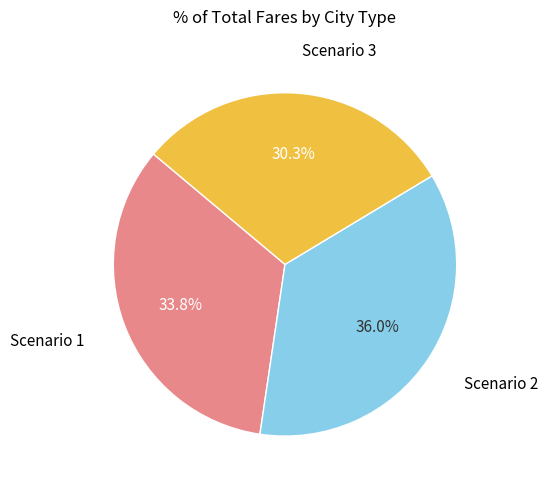

To the nearest percent, what is the average slice percentage?

33%